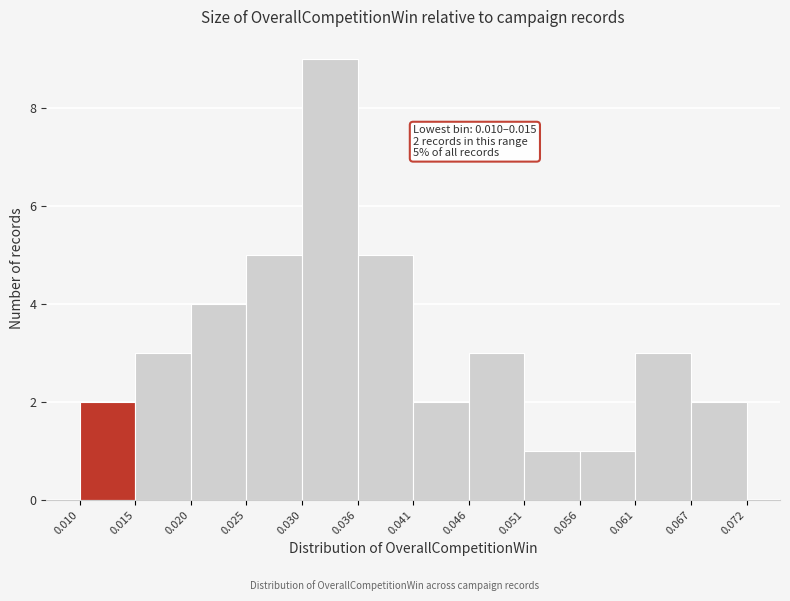

Over which range of the x-axis is the bar tallest?

0.030 to 0.036